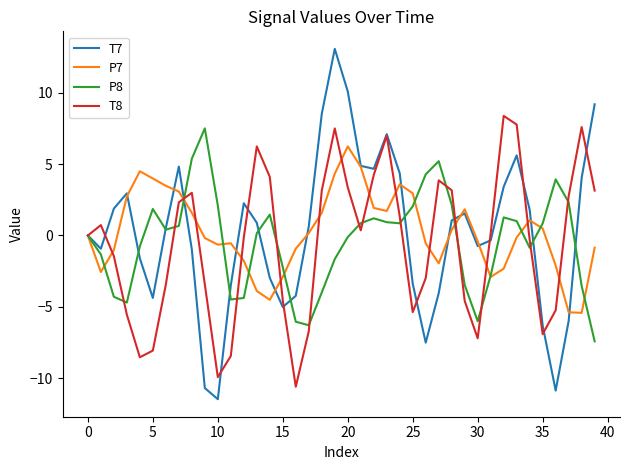

What is the smallest value displayed?

-11.5